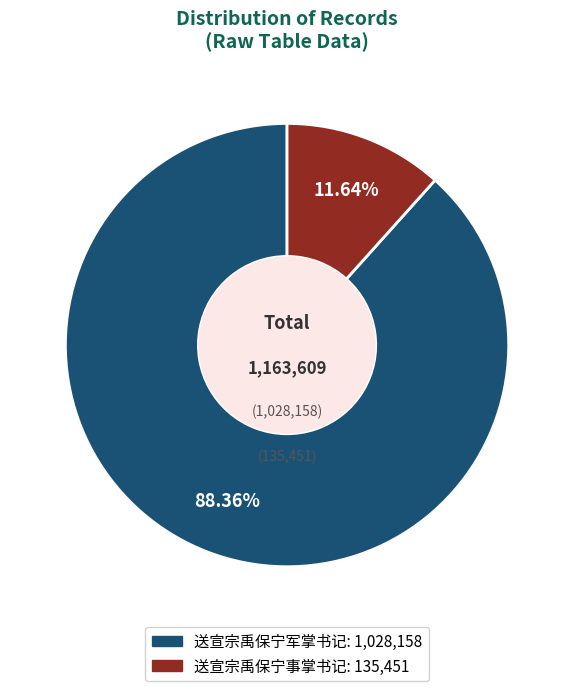

To the nearest percent, what is the average slice percentage?

50%